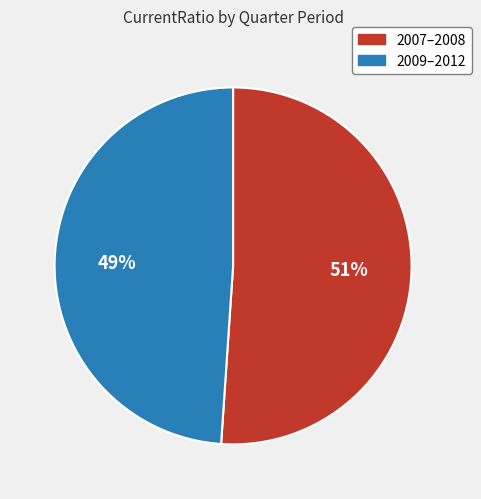

Is there any slice that represents more than half of the pie?

Yes